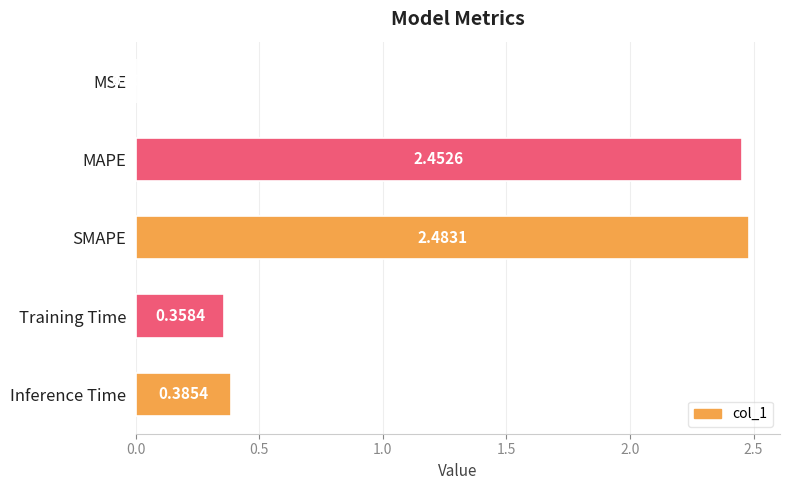

Which label corresponds to the largest value in the chart?

SMAPE